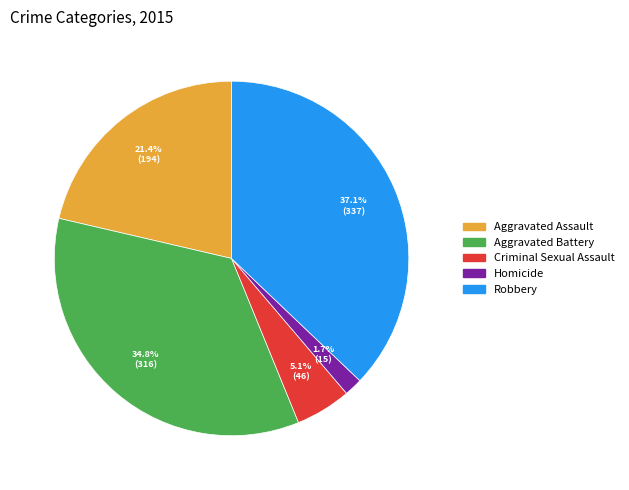

Which slice is the largest?

Robbery